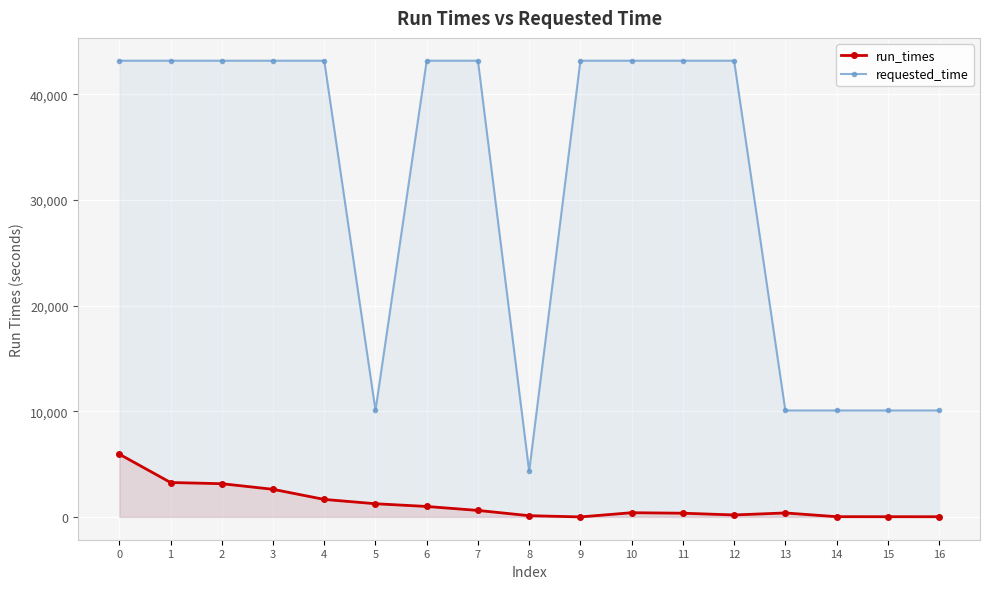

Reading left to right, what are all the values shown in this chart?

run_times: 0=5942.1	1=3258.1	2=3145.5	3=2613.9	4=1655.9	5=1247.8	6=989.6	7=613.8	8=116.4	9=0.0	10=396.5	11=350.5	12=185.5	13=375.3	14=21.7	15=18.5	16=17.8
requested_time: 0=43200.0	1=43200.0	2=43200.0	3=43200.0	4=43200.0	5=10080.0	6=43200.0	7=43200.0	8=4320.0	9=43200.0	10=43200.0	11=43200.0	12=43200.0	13=10080.0	14=10080.0	15=10080.0	16=10080.0